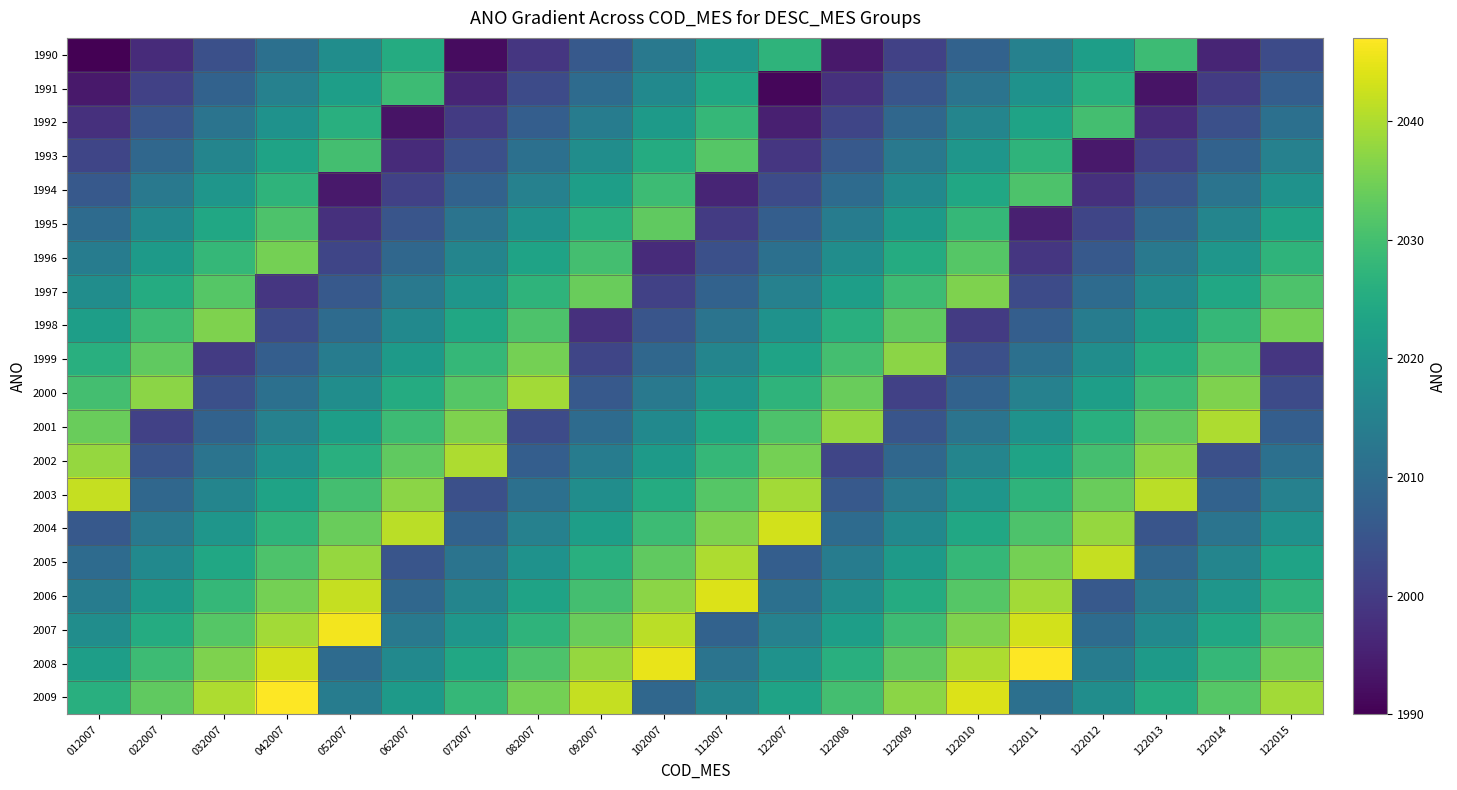

What is the greatest value displayed?

2047